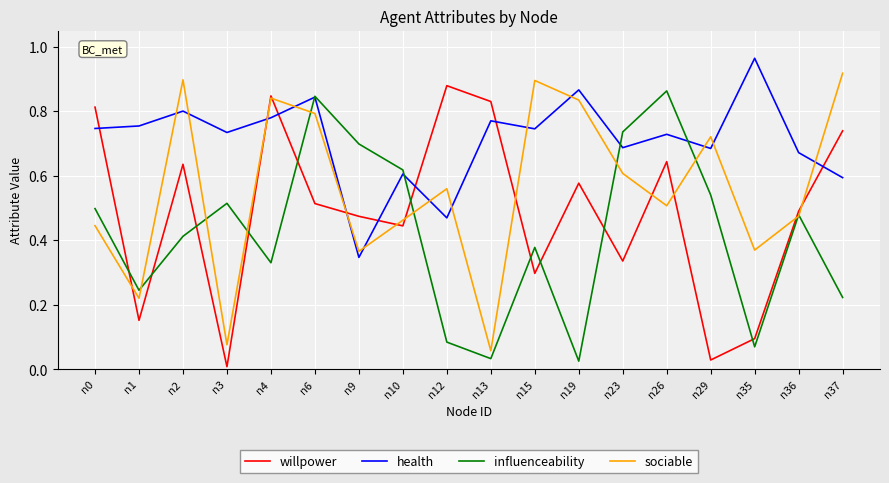

After their last crossing, which series has the higher values: willpower or influenceability?

willpower